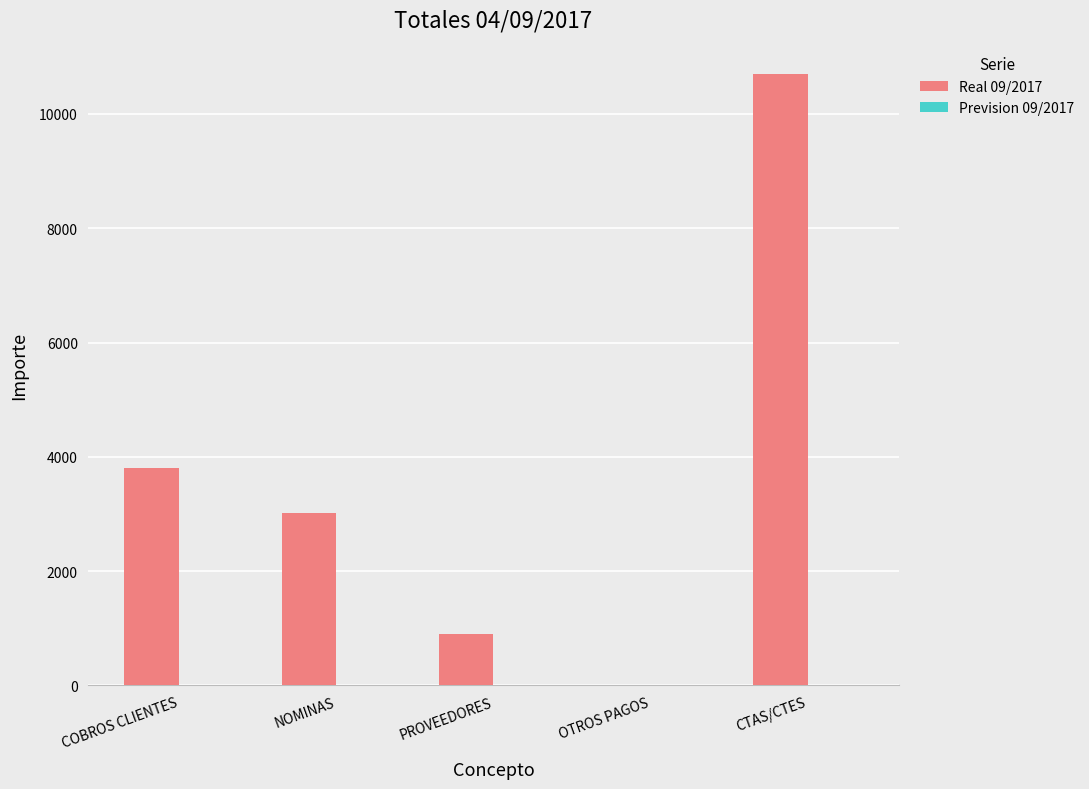

Reading left to right, list all the values displayed in this chart.

COBROS CLIENTES=3797.1	NOMINAS=3013.0	PROVEEDORES=893.6	OTROS PAGOS=6.4	CTAS/CTES=10694.4